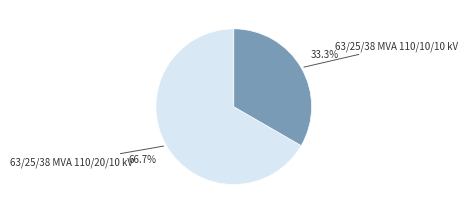

Is there a majority slice in this chart?

Yes